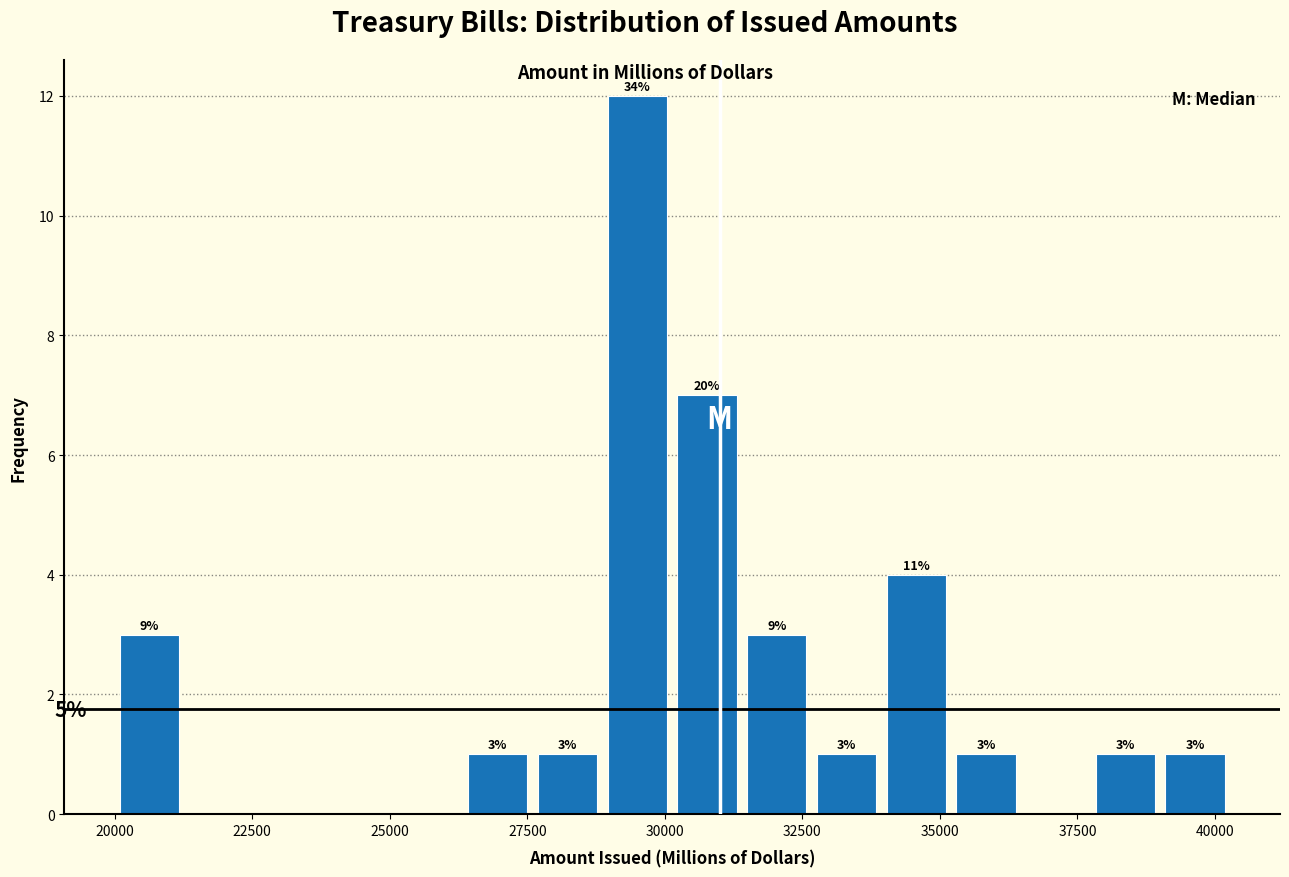

Around what value on the x-axis is the tallest bar? Give the approximate position of its centre, as read against the axis.

29500